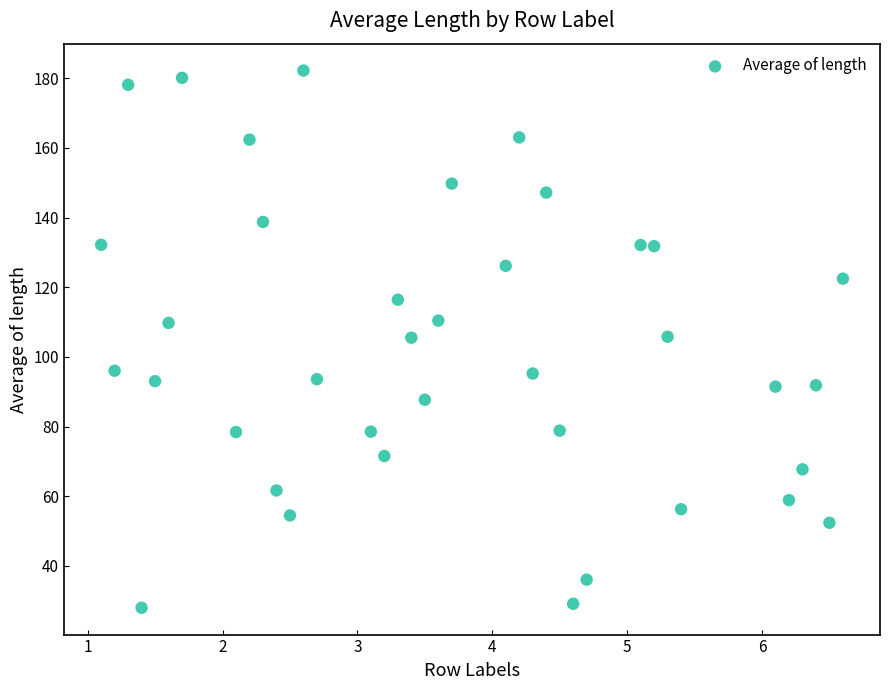

What is the range of X values (max minus min)?

5.5